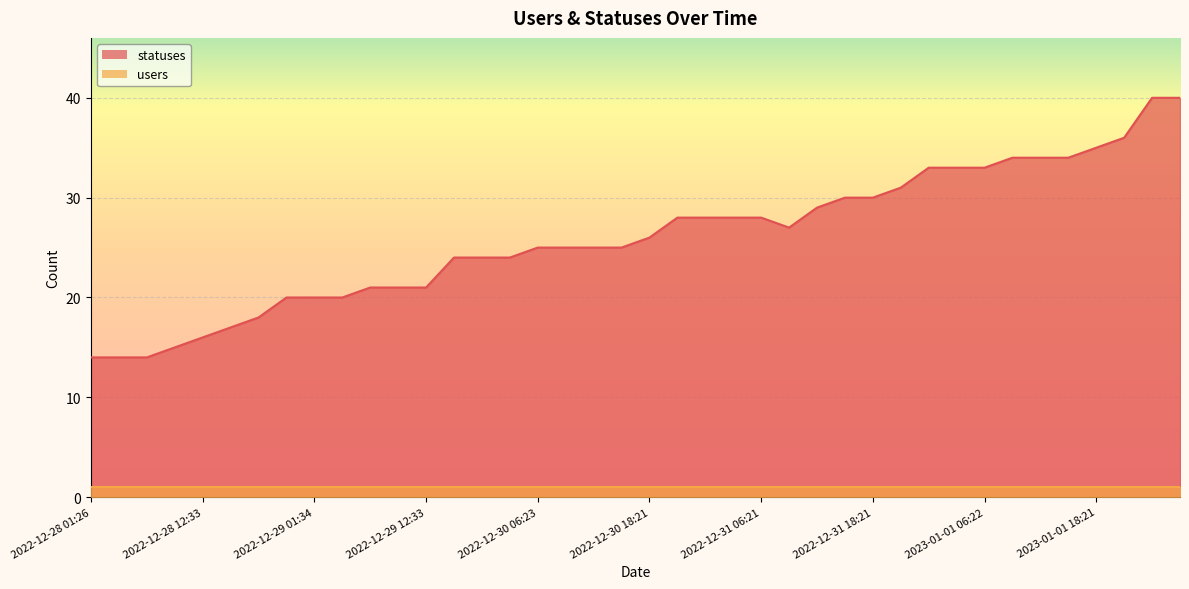

How many points are lower than both their immediate neighbors (excluding endpoints)?

1